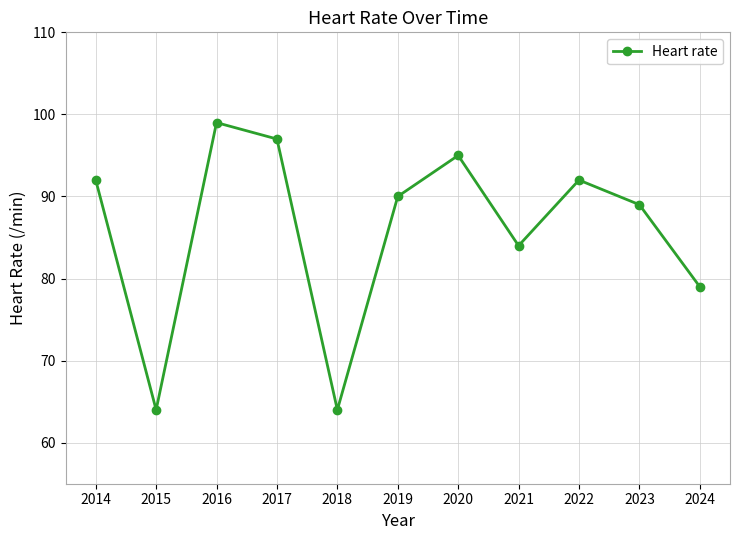

Count the number of categories in the chart.

11